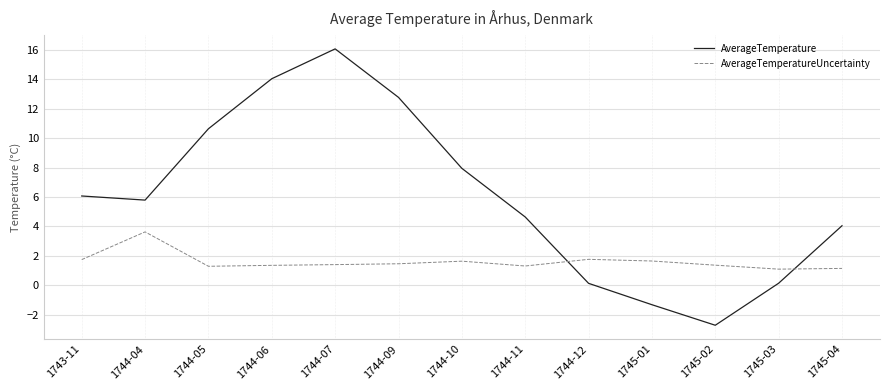

Is this an area chart (filled region under the line)?

No